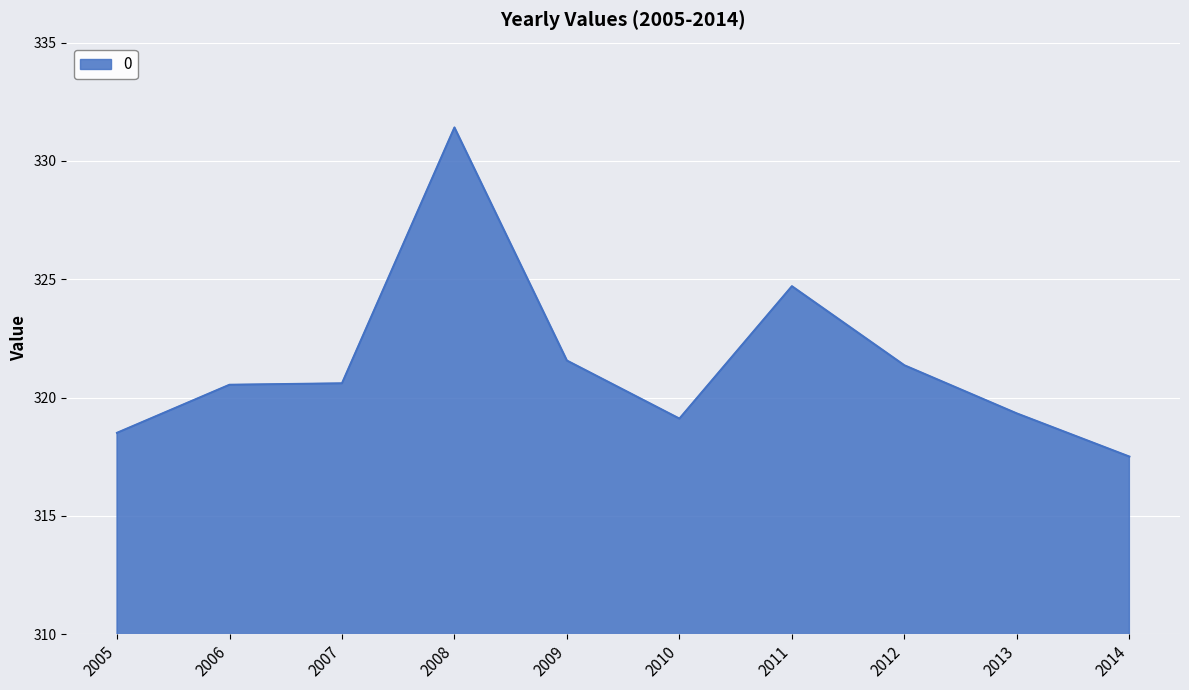

What is the average value?

321.5